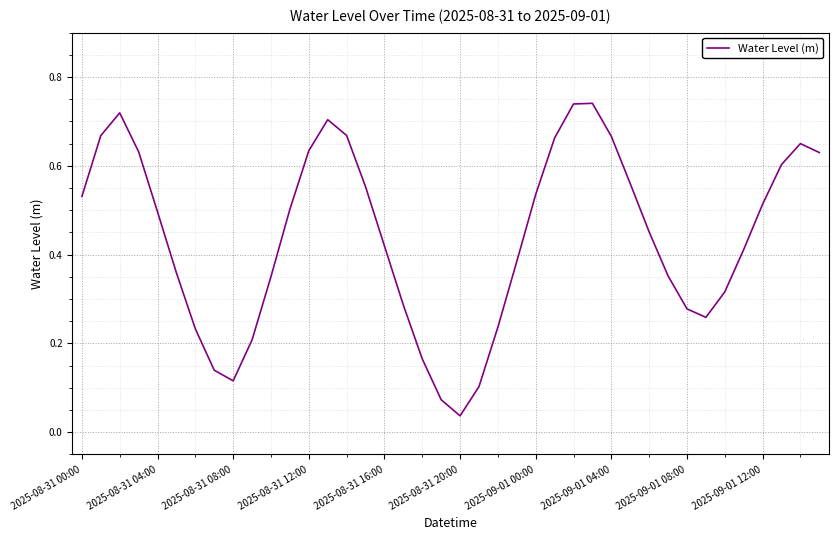

How many lines are shown in the chart?

1